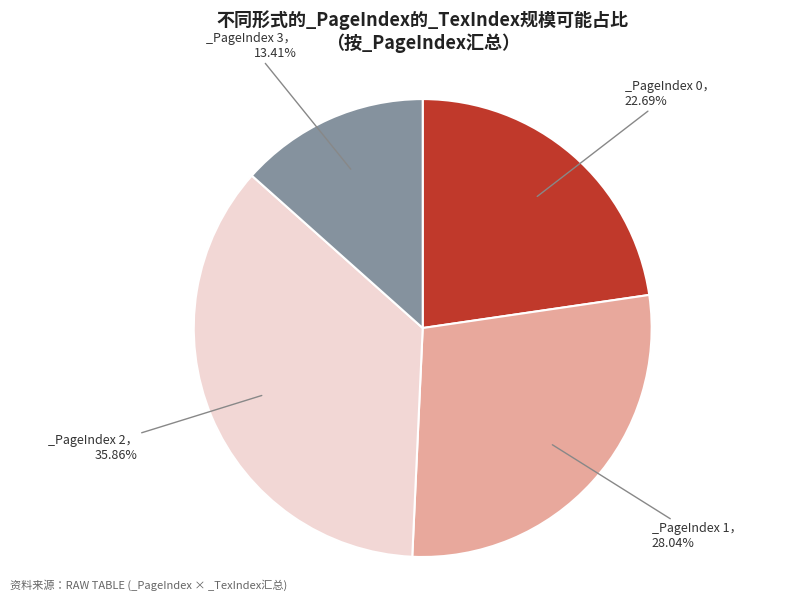

Does any single category account for the majority?

No